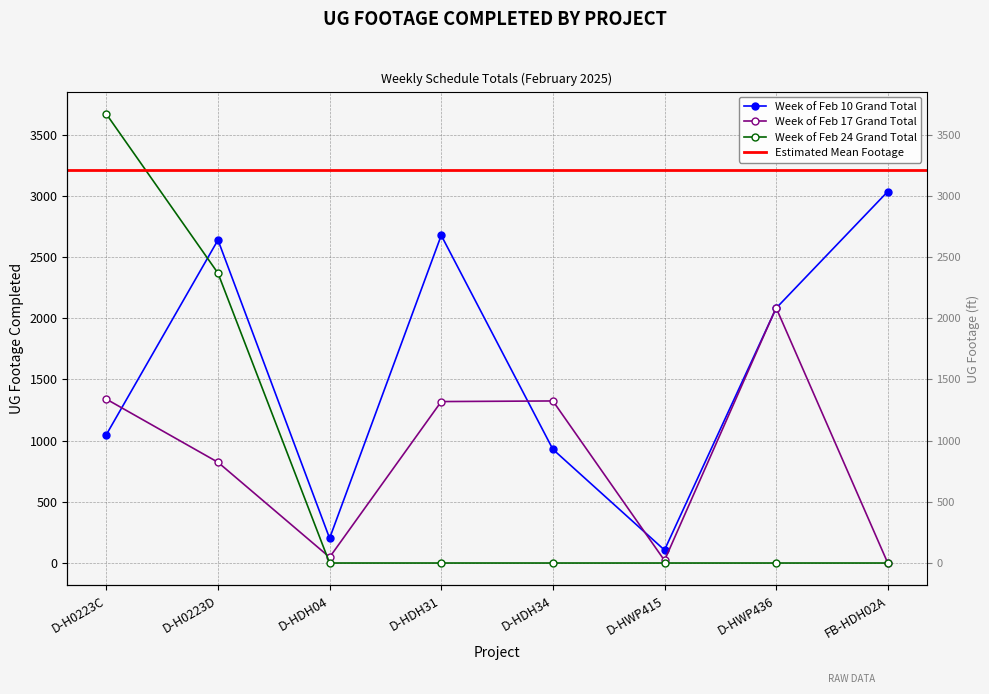

How many times do Week of Feb 24 Grand Total and Week of Feb 17 Grand Total cross each other?

1